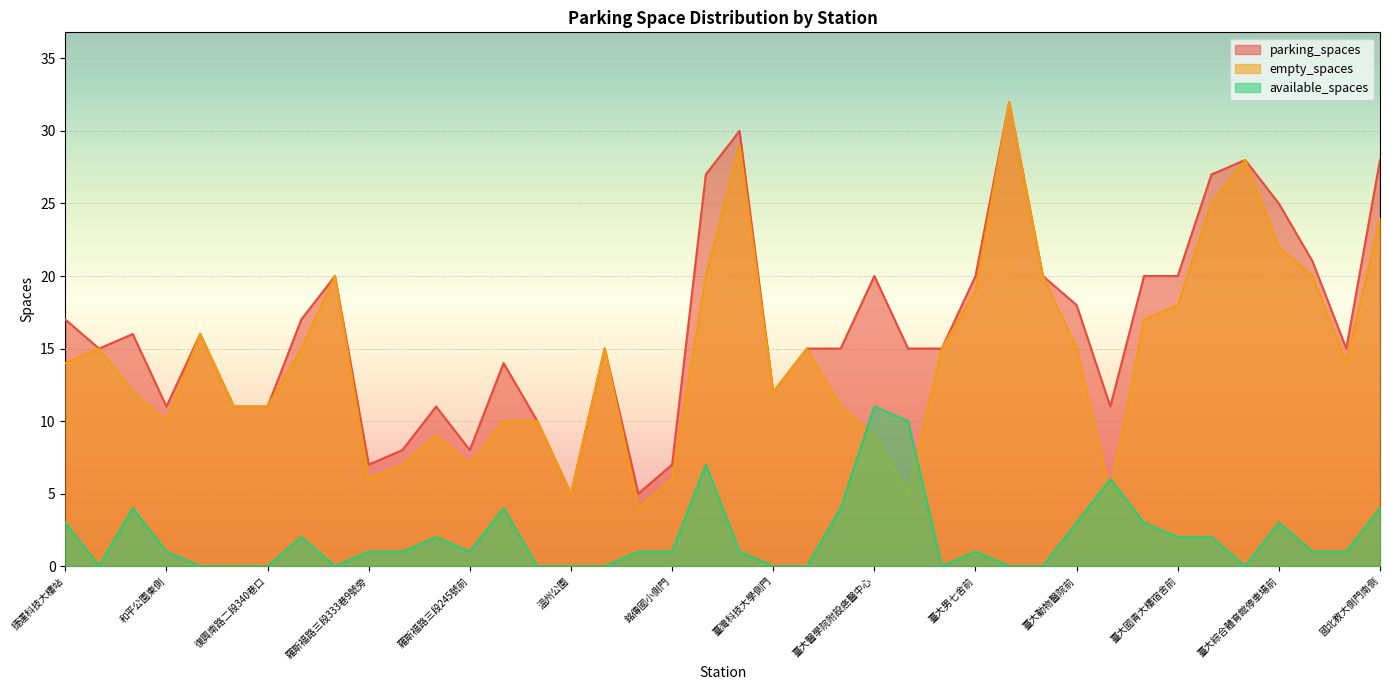

What is the difference between the highest and lowest values at 臺大土木研究大樓前?

6